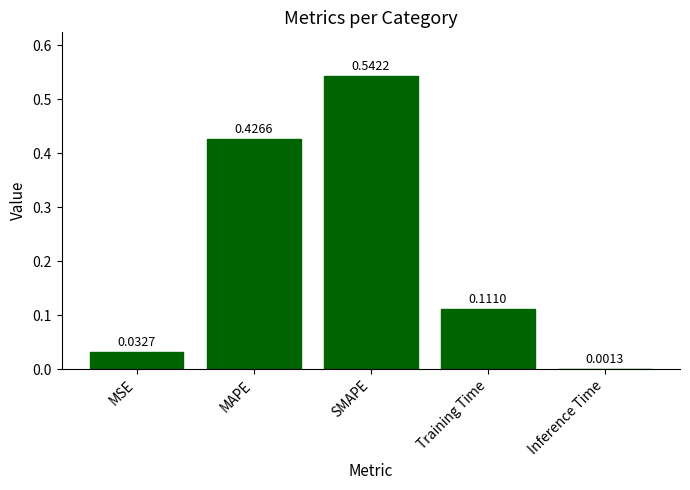

Which label corresponds to the largest value in the chart?

SMAPE